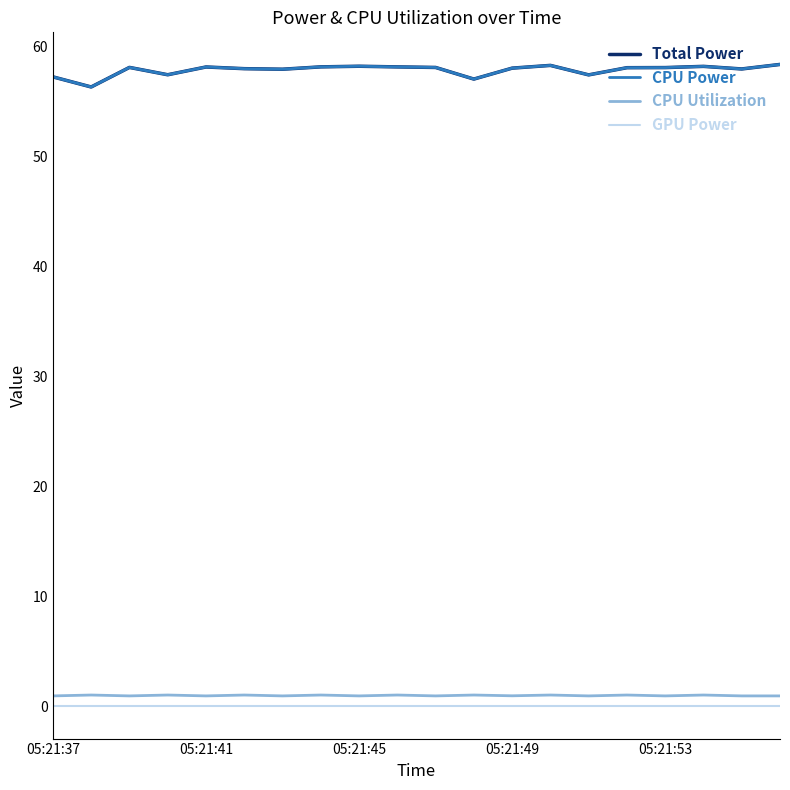

Is this an area chart (filled region under the line)?

No